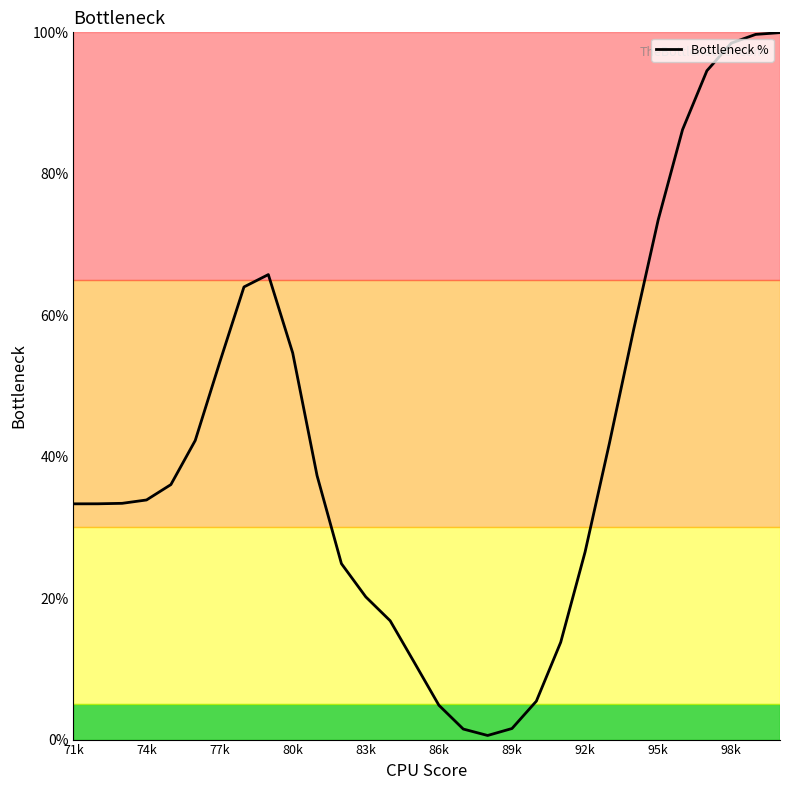

What is the difference between the maximum and minimum values?

99.4